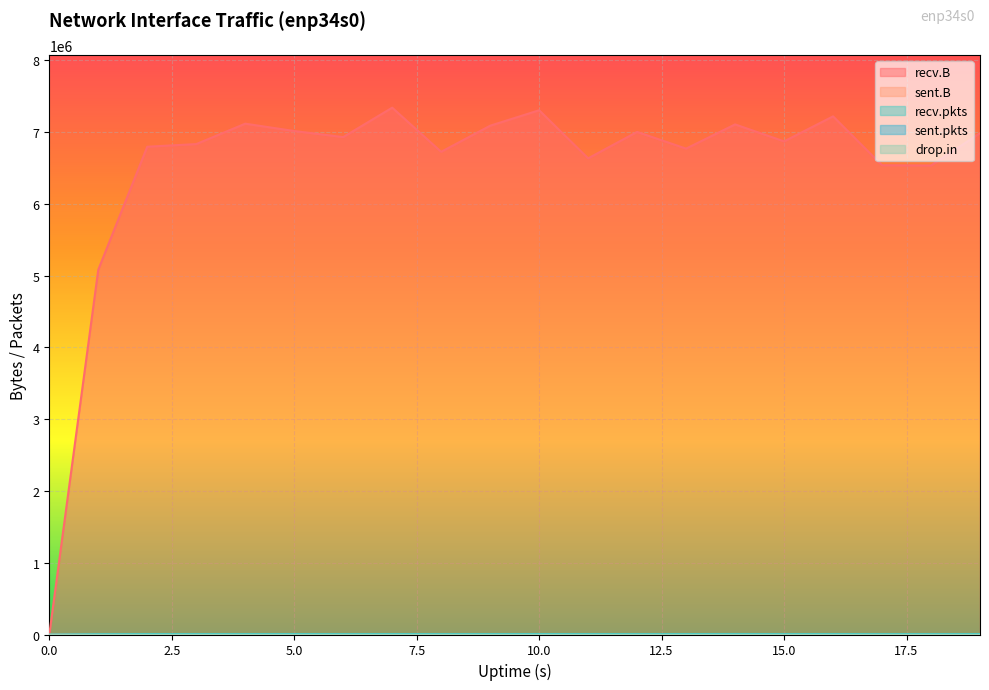

What is the value of the recv.B point at the 6th from the left?

7015337